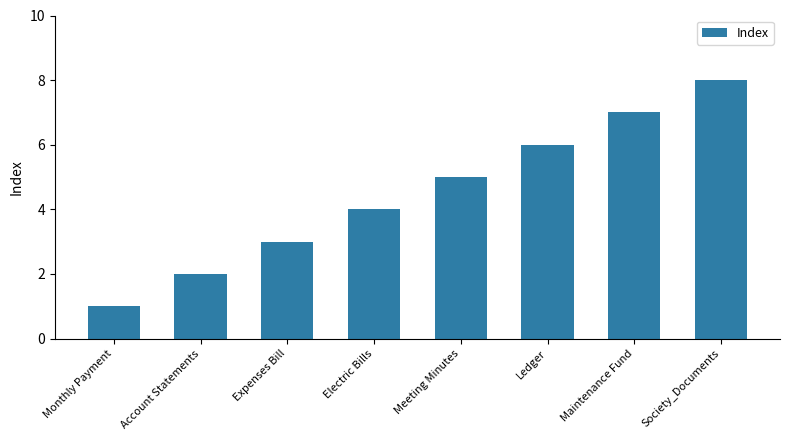

What position from the right is Account Statements?

7